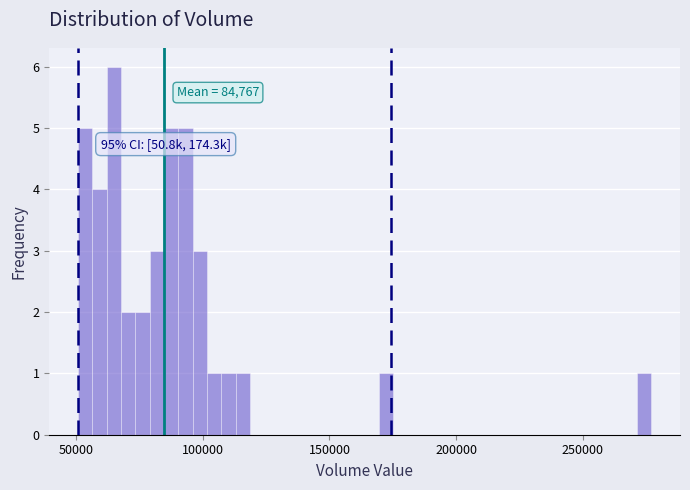

Around what value on the x-axis is the tallest bar? Give the approximate position of its centre, as read against the axis.

65000